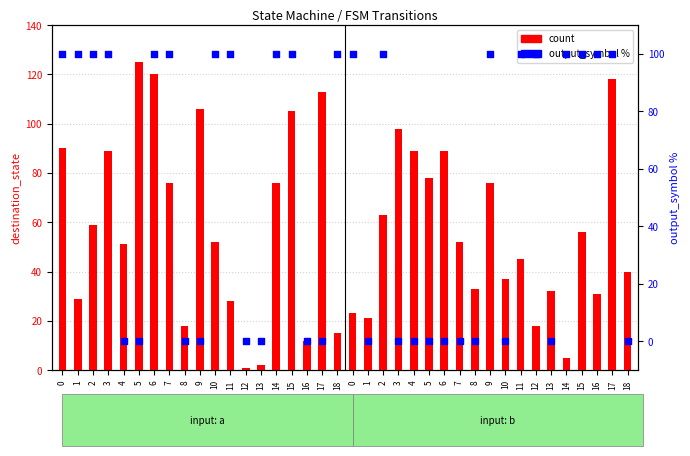

At which category is the sum across all series the highest?

6